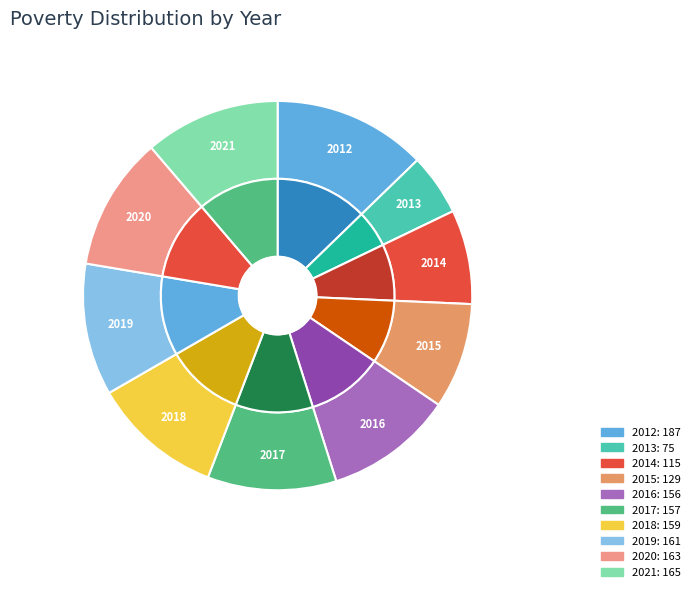

Count the number of slices in the pie.

10